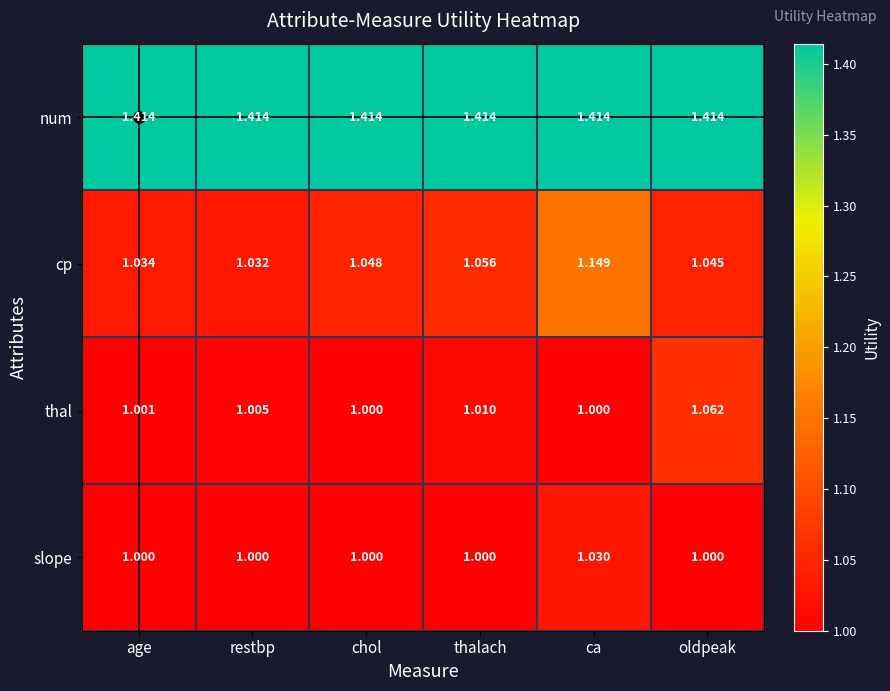

Which series changed the most between thalach and ca?

cp